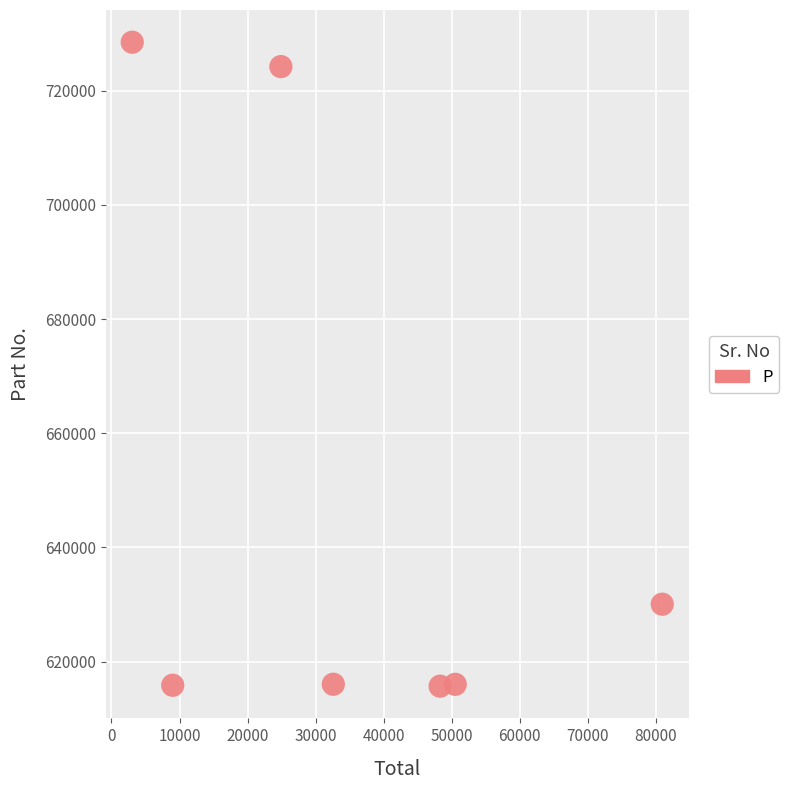

What is the range of X values (max minus min)?

77910